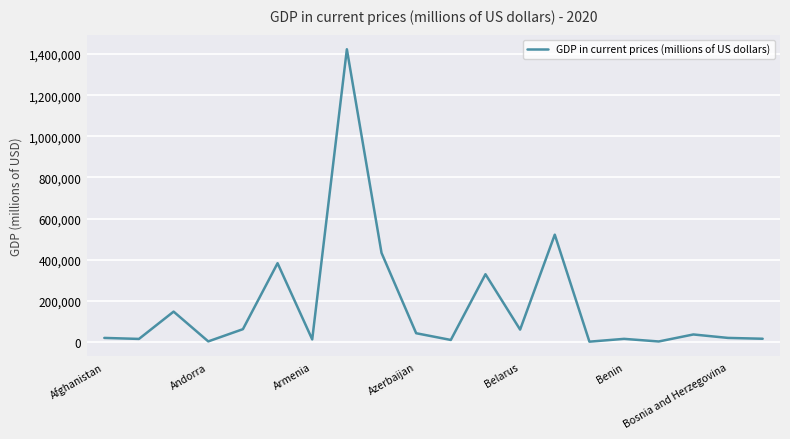

What is the difference between the maximum and minimum values?

1421887